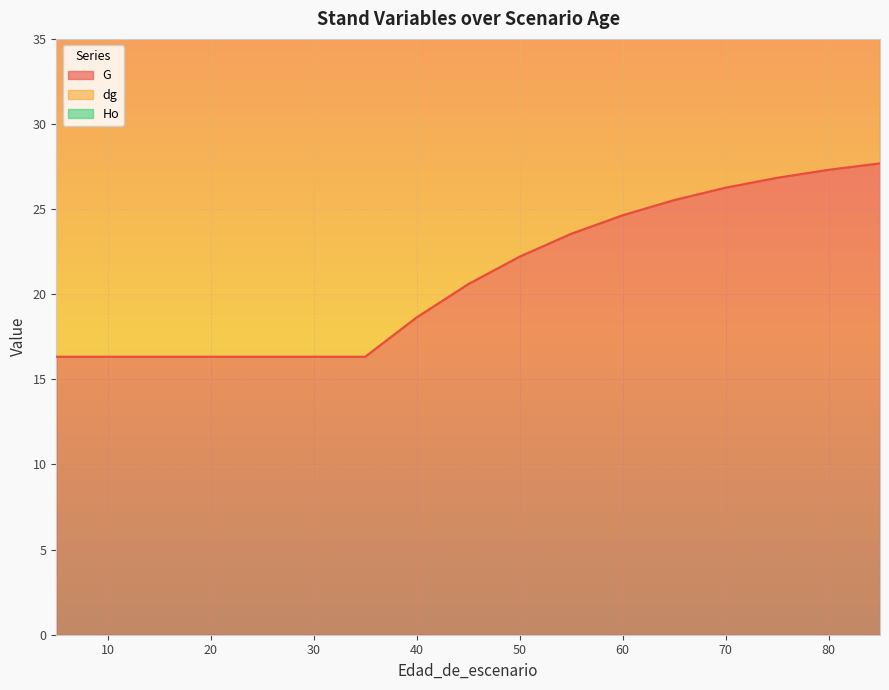

What is the lowest value of the Ho series?

50.4